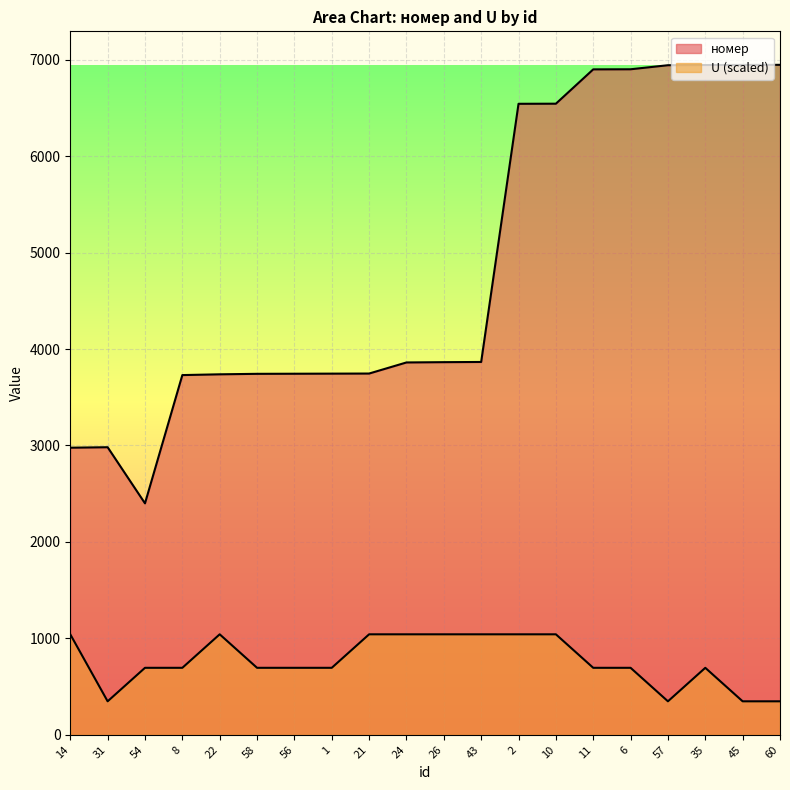

What is the sum of all номер values?

97065.0